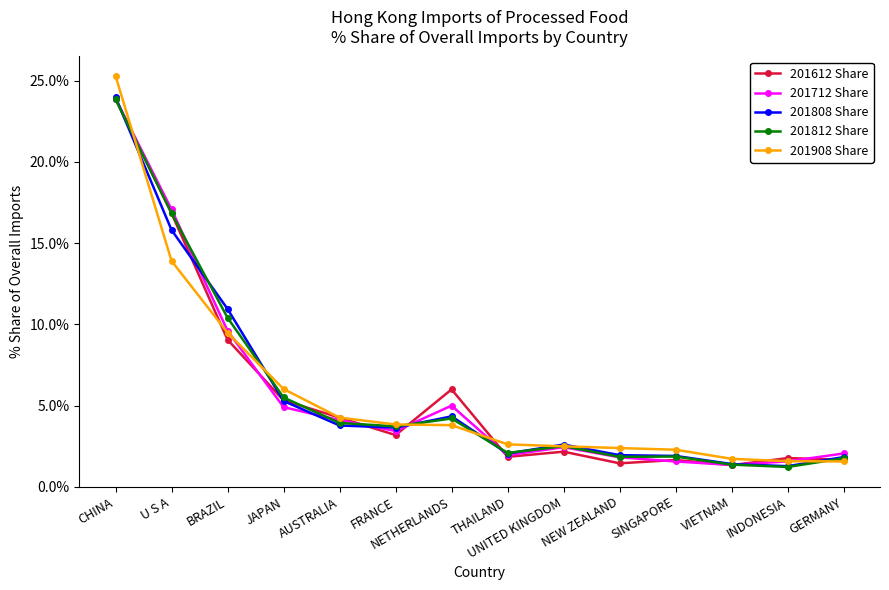

What are all the series names shown in the legend?

201612 Share, 201712 Share, 201808 Share, 201812 Share, 201908 Share